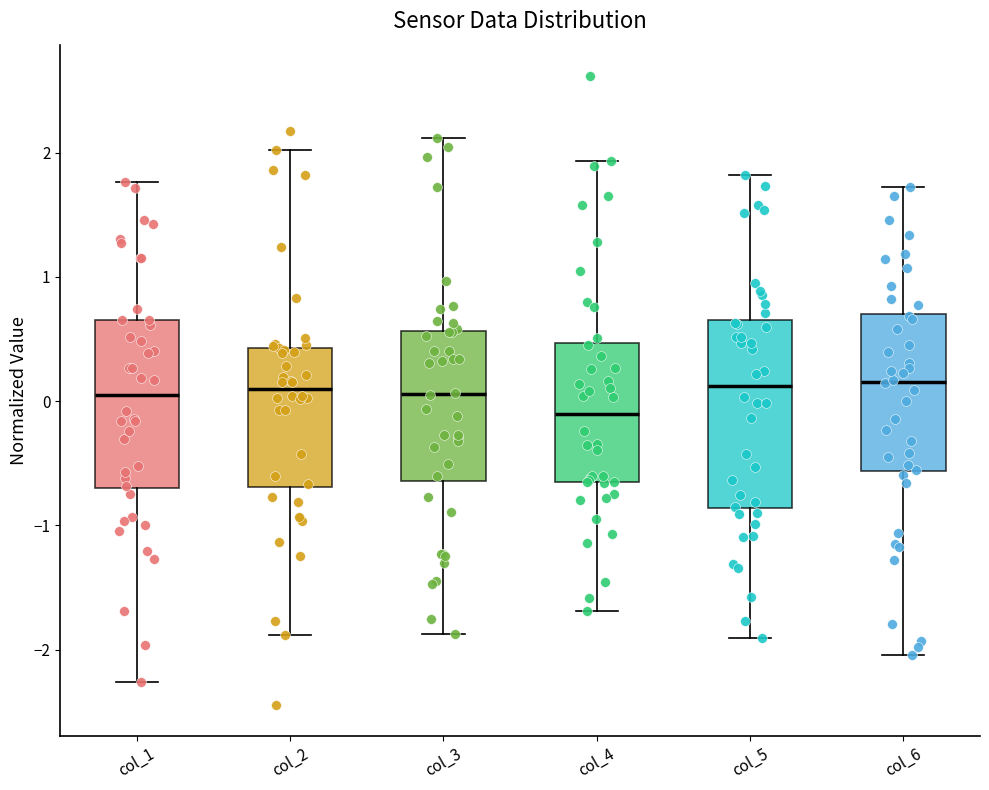

Reading left to right, transcribe this box plot: for each box, give where its median line is, the range the box spans, and where its two whiskers end, as read against the y-axis. The values are not printed on the chart, so give them approximately, as read against the axis.

col_1: median 0.0, box -0.7 to 0.7, whiskers -2.3 to 1.8
col_2: median 0.1, box -0.7 to 0.4, whiskers -1.9 to 2.0
col_3: median 0.1, box -0.6 to 0.6, whiskers -1.9 to 2.1
col_4: median -0.1, box -0.7 to 0.5, whiskers -1.7 to 1.9
col_5: median 0.1, box -0.9 to 0.7, whiskers -1.9 to 1.8
col_6: median 0.2, box -0.6 to 0.7, whiskers -2.0 to 1.7